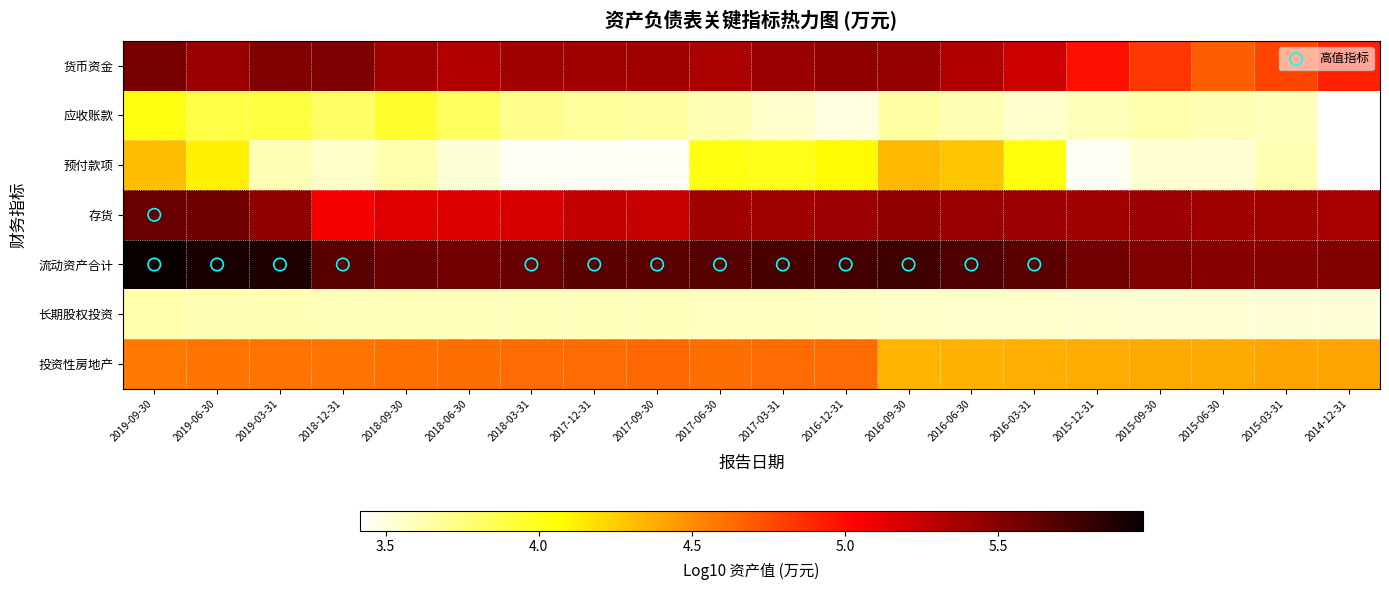

True or false: 应收账款 has a value of 3.9 at 2019-03-31.

True